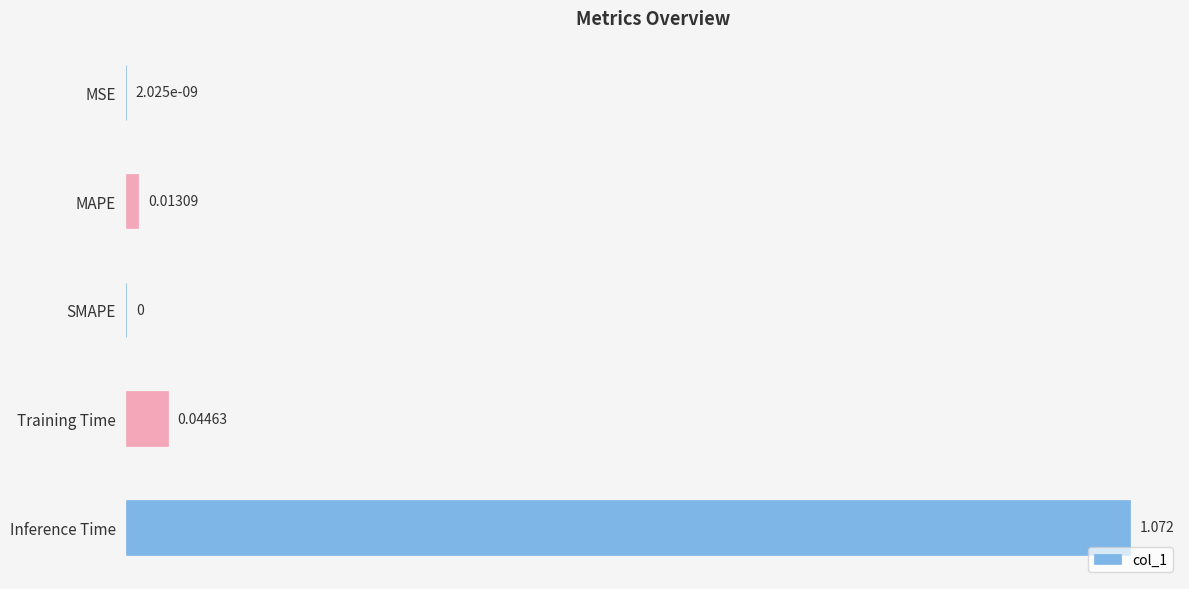

Which has a higher value, SMAPE or Training Time?

Training Time